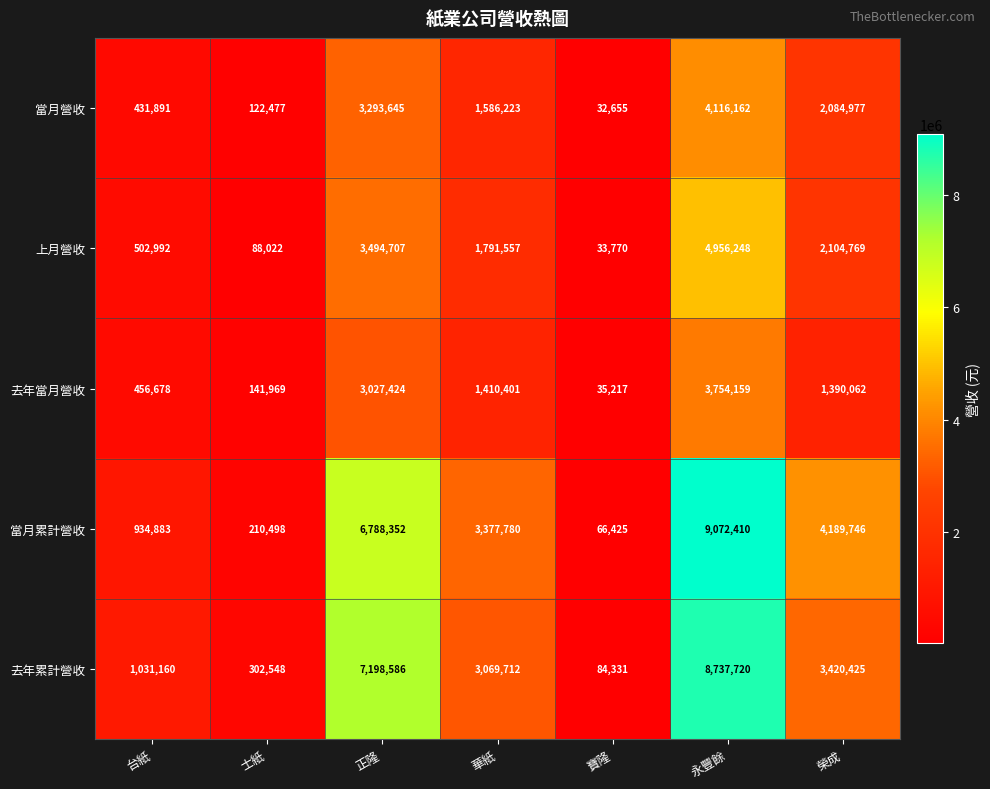

What is the sum of all 去年當月營收 values?

10215910